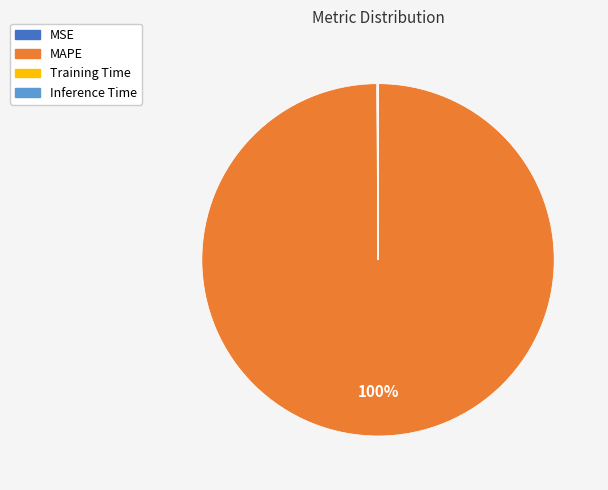

Is it true that MAPE is 91% of the pie?

False